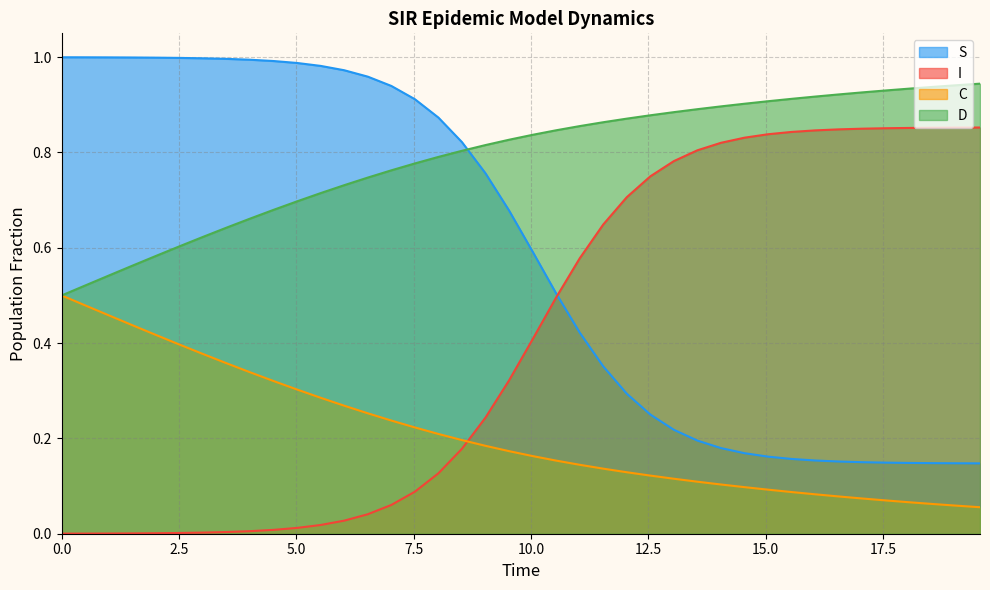

What is the lowest value of the D series?

0.5